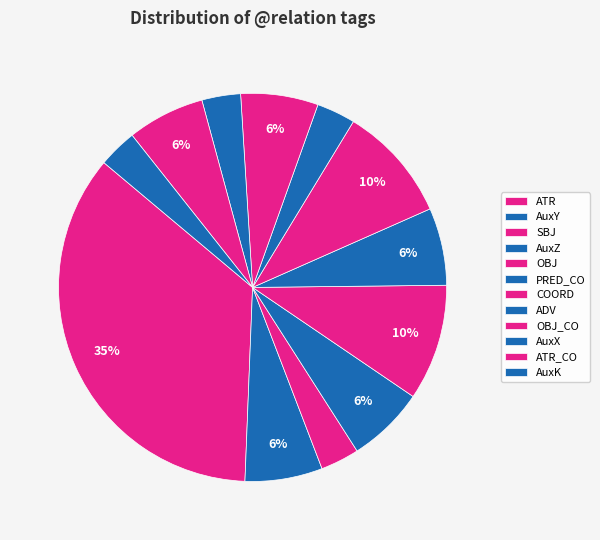

Is SBJ the majority of the pie?

No